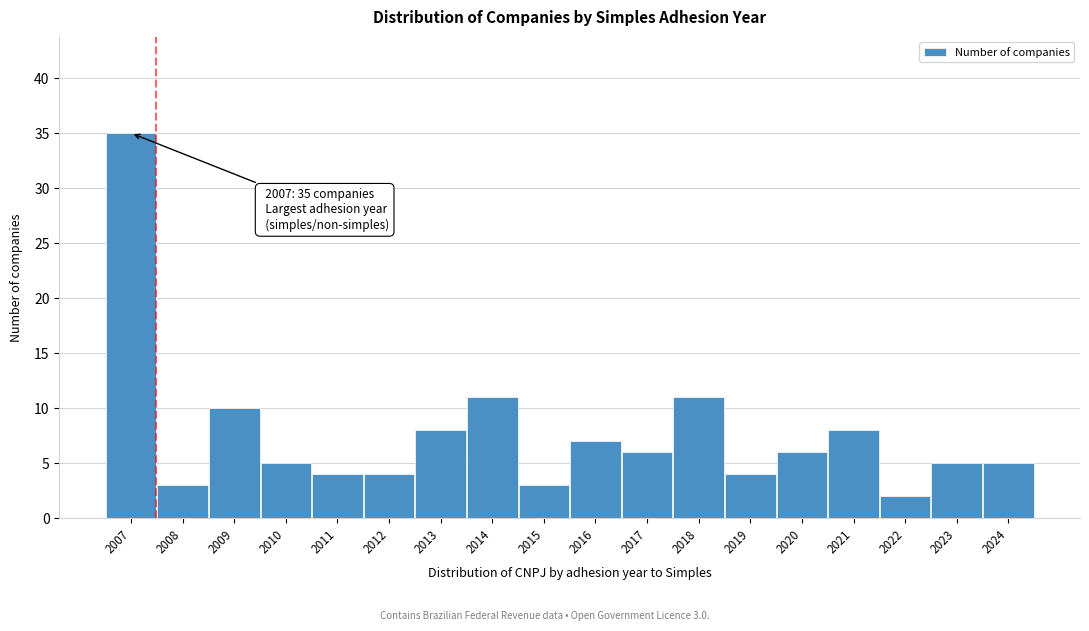

Reading right to left, what are all the values shown in this chart?

2024=5	2023=5	2022=2	2021=8	2020=6	2019=4	2018=11	2017=6	2016=7	2015=3	2014=11	2013=8	2012=4	2011=4	2010=5	2009=10	2008=3	2007=35